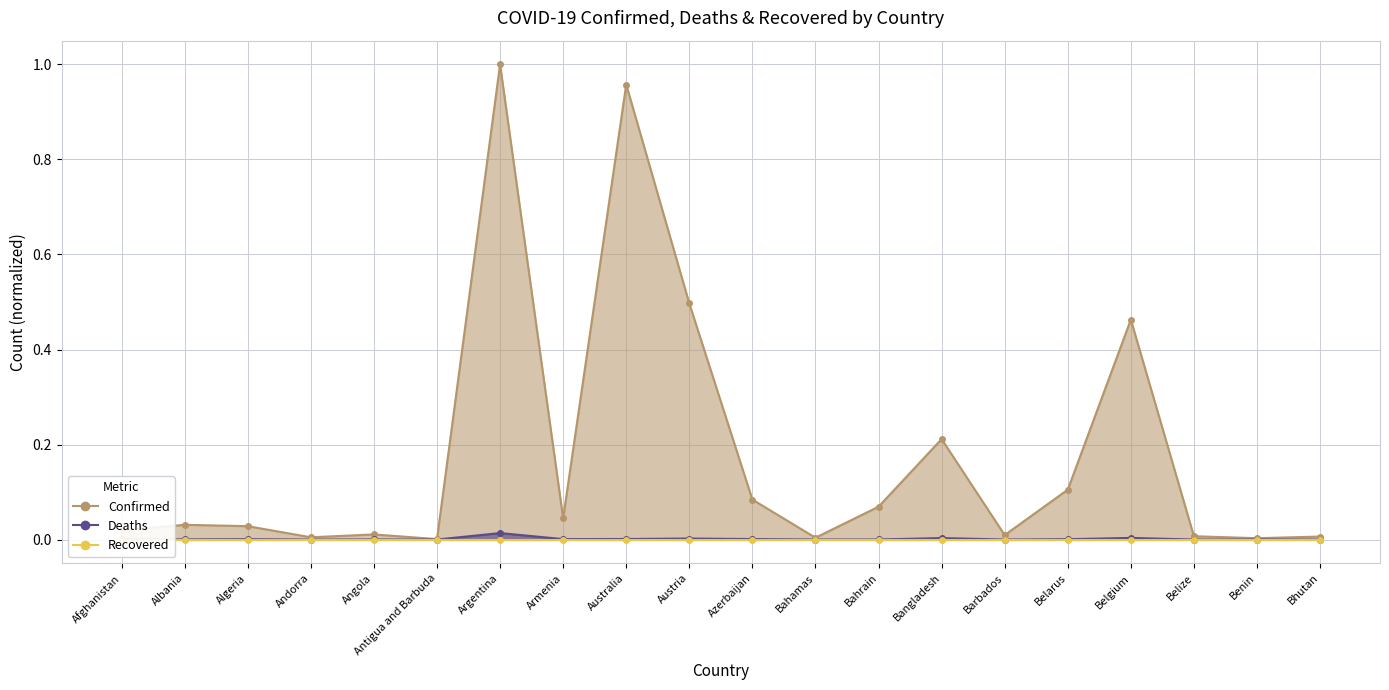

How many categories are shown in the chart?

20